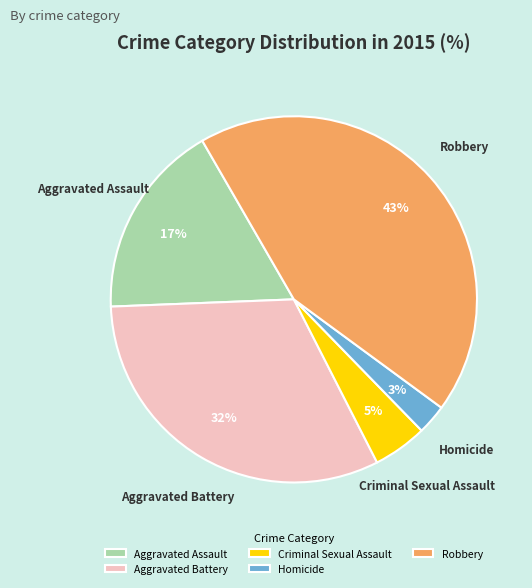

To the nearest percent, what percentage of the pie is Aggravated Battery?

32%